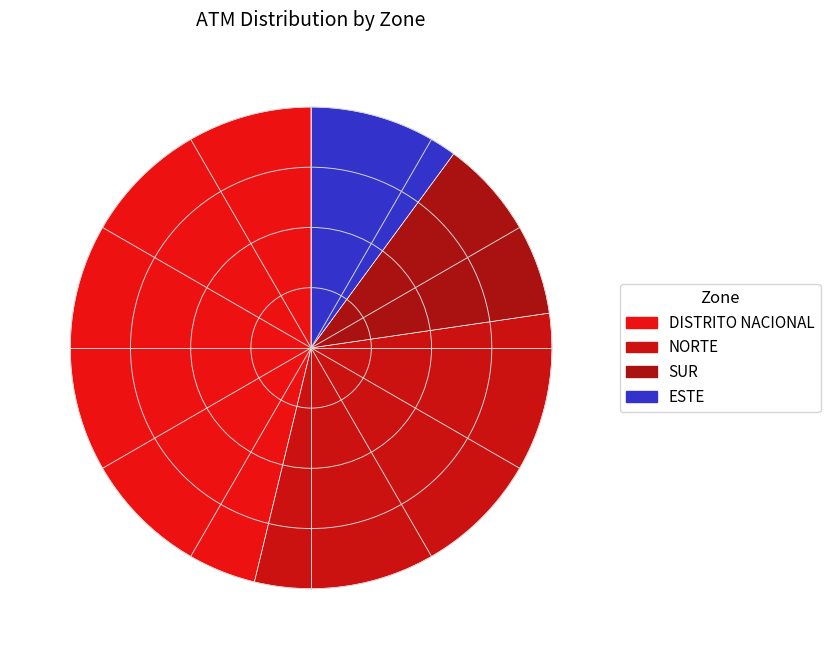

Is it true that NORTE is 38% of the pie?

False